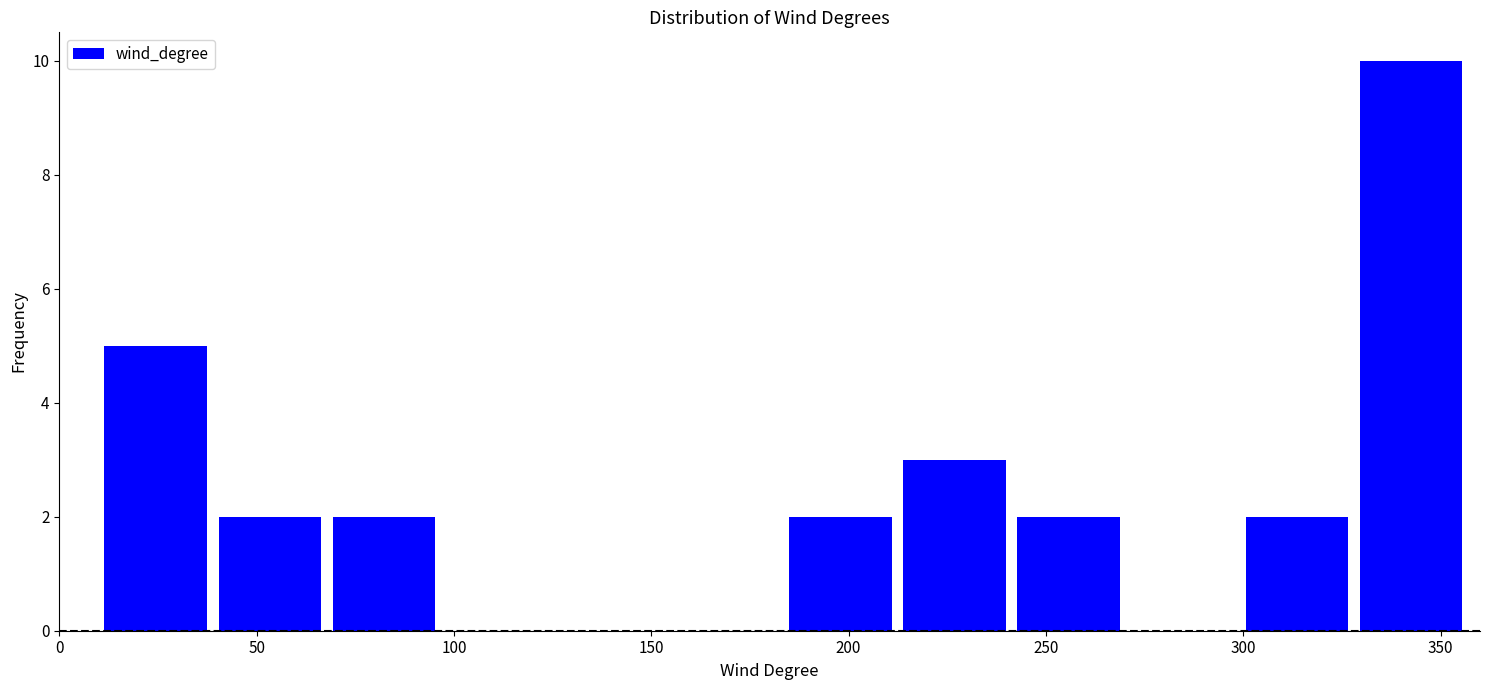

Over which range of the x-axis is the bar tallest?

330 to 355